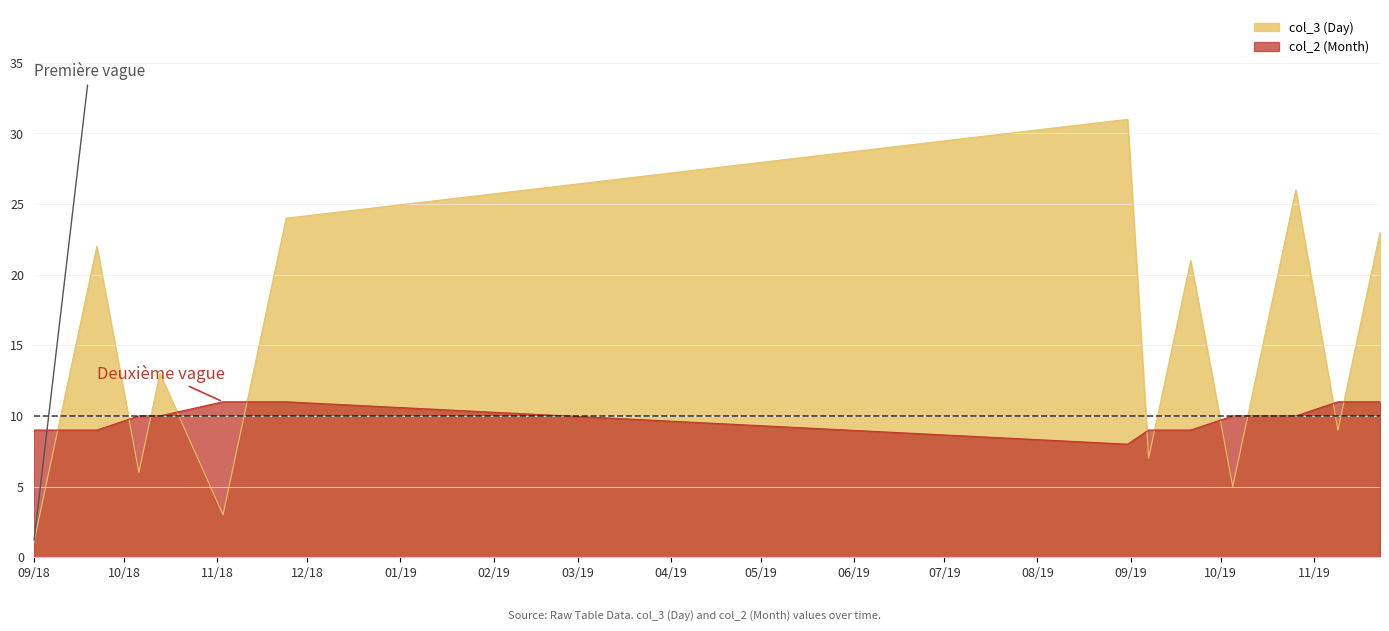

After their last crossing, which series has the higher values: col_3 (Day) or col_2 (Month)?

col_3 (Day)